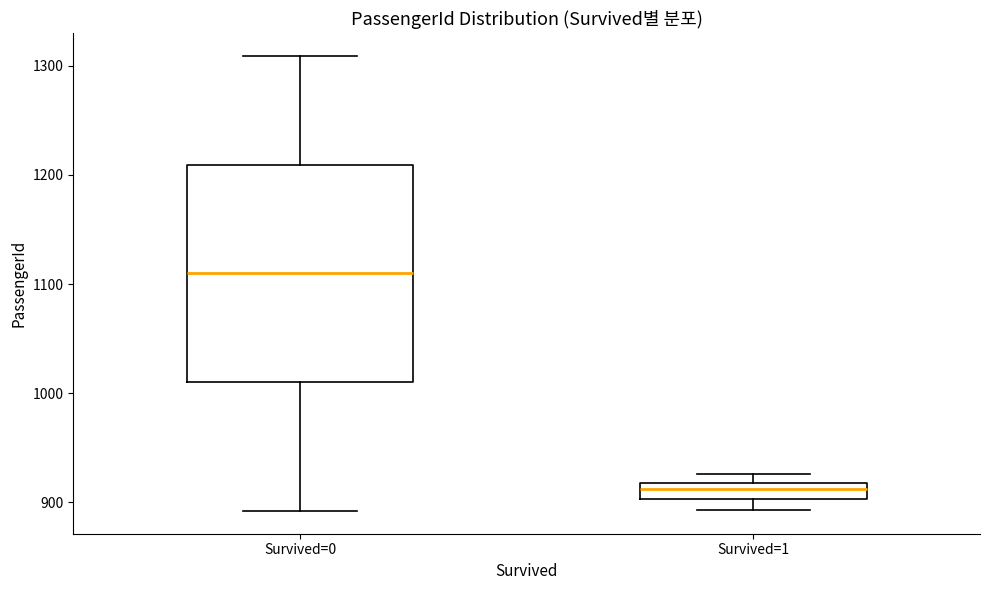

Comparing the boxes themselves (not the whiskers), which one is the tallest?

Survived=0